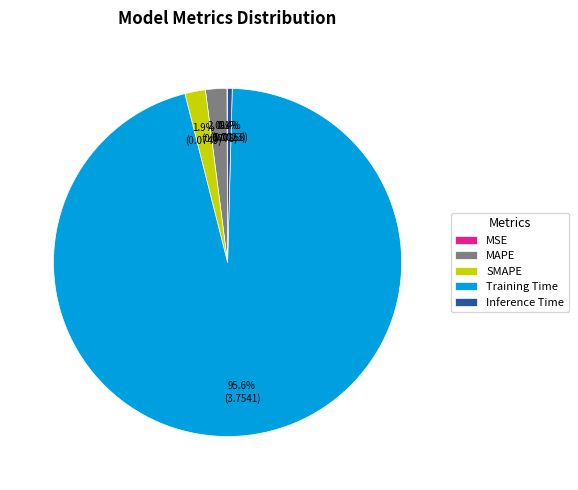

What percentage do Training Time and SMAPE together represent?

97.5%